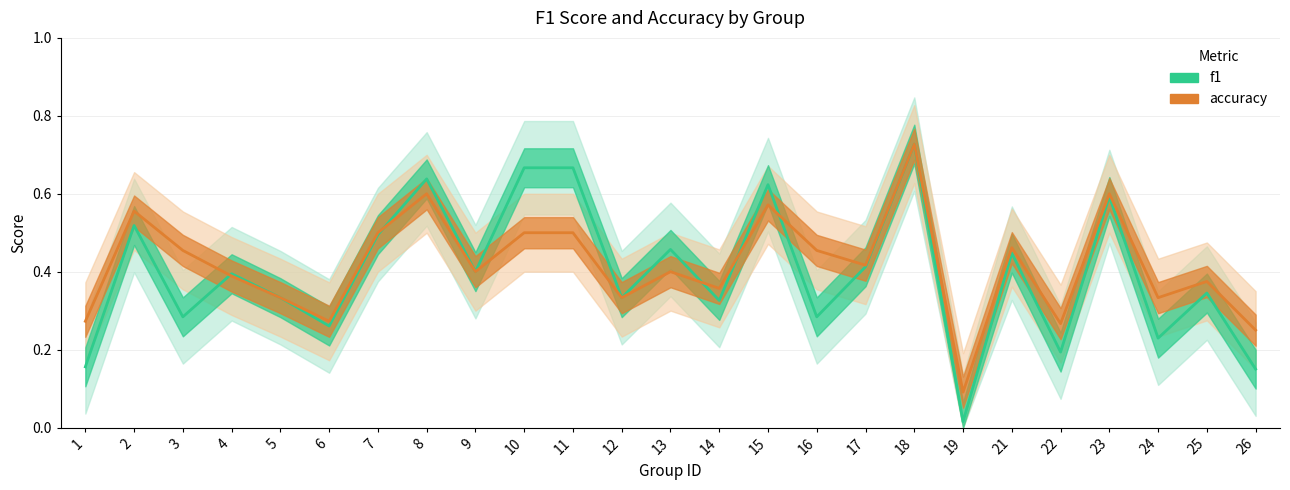

Which has a higher value, 14 or 5?

5